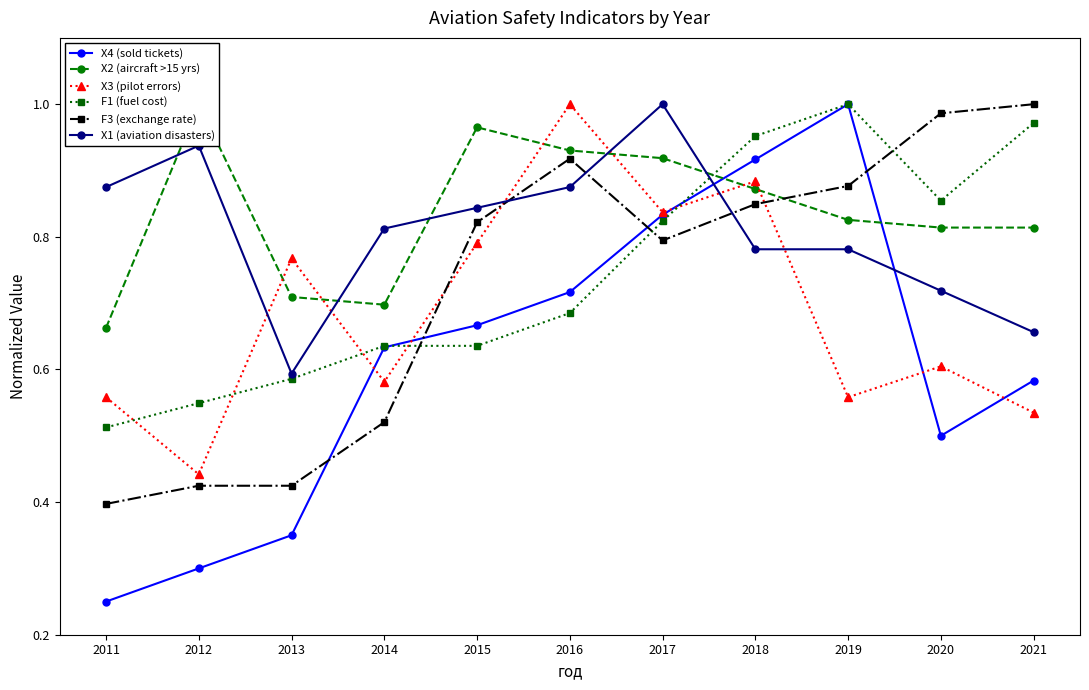

Count the number of categories in the chart.

11